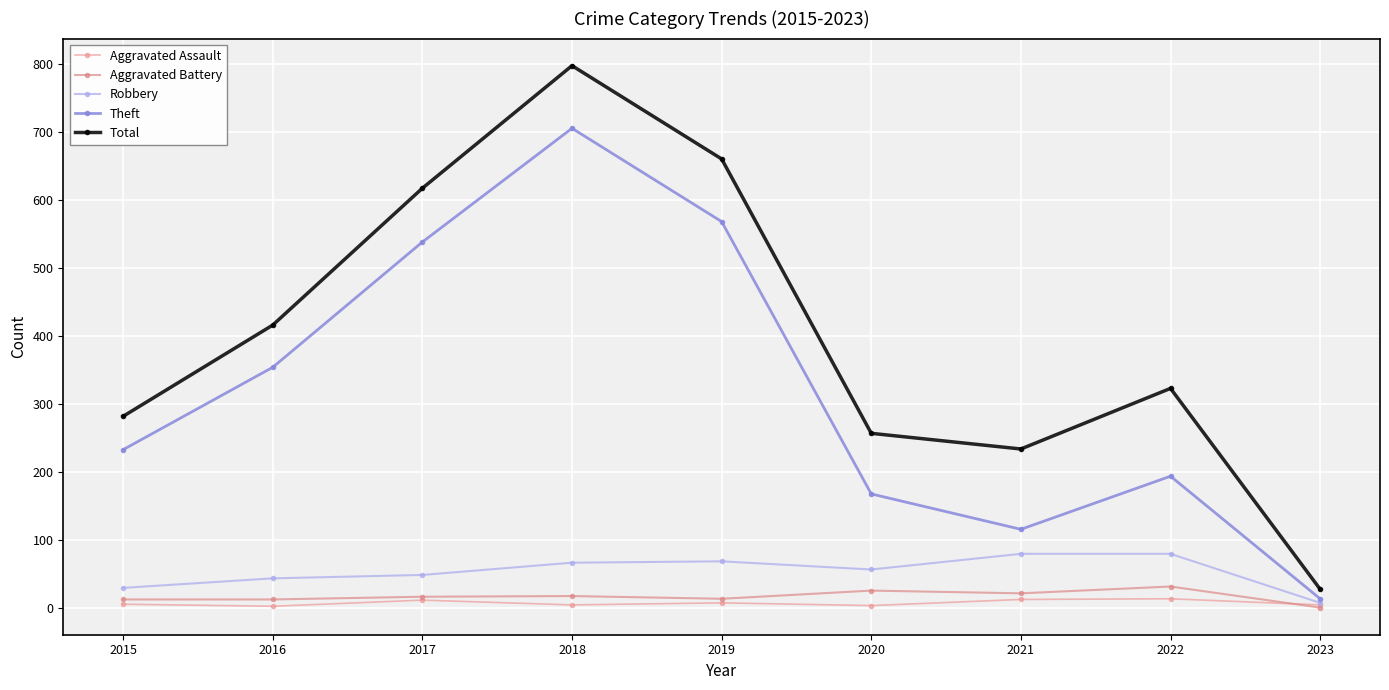

The value of Theft at 2023 is 14. True or false?

True